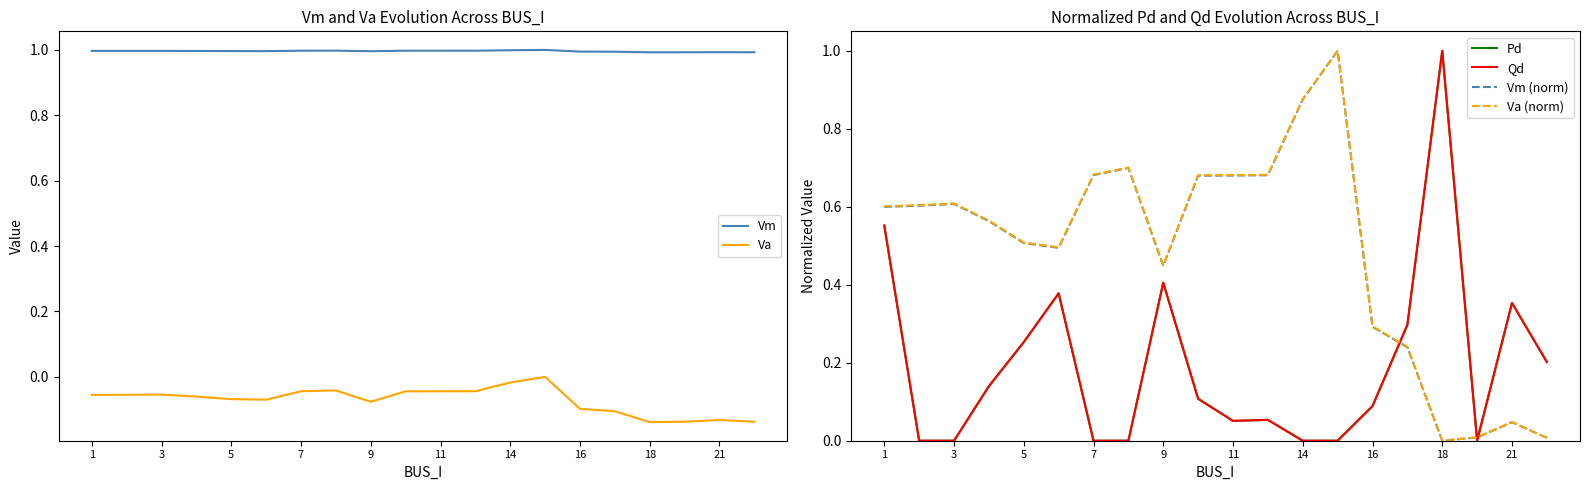

True or false: Va and Vm cross at least once.

False